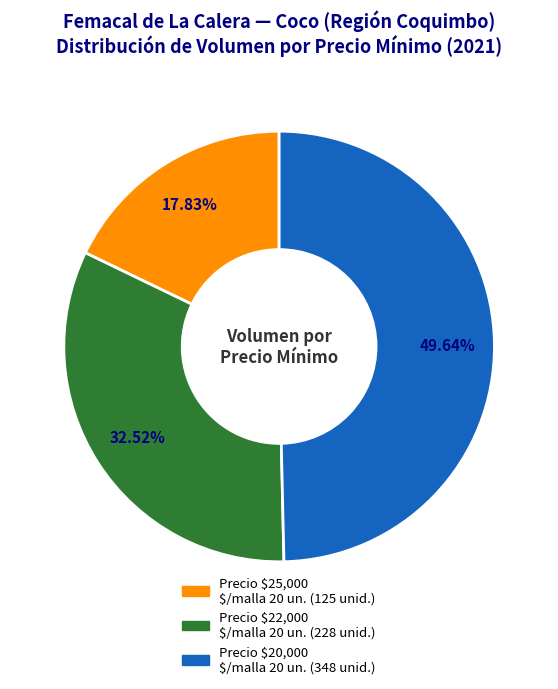

How many slices are in this pie chart?

3